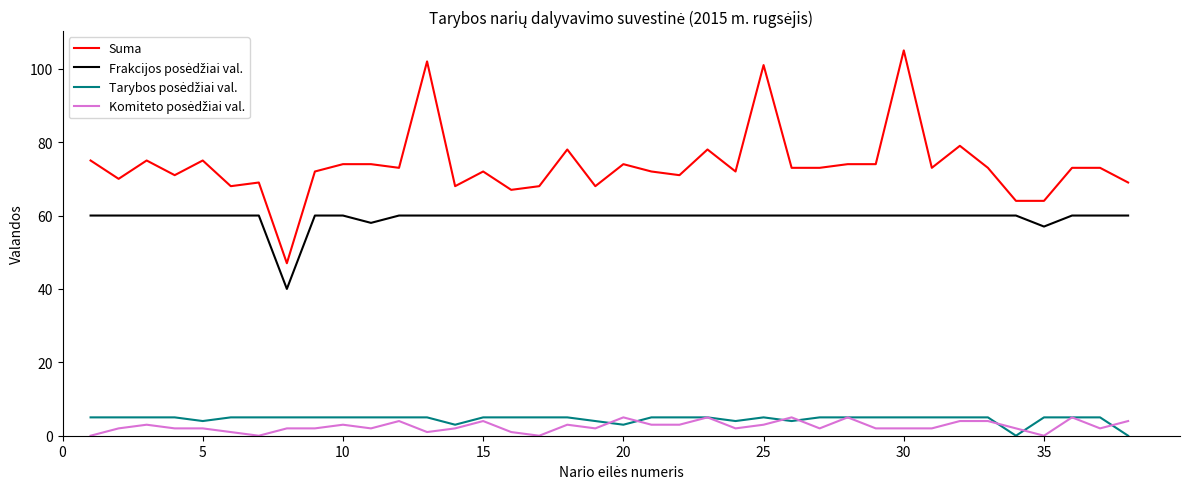

At how many categories does at least one series exceed 57?

37